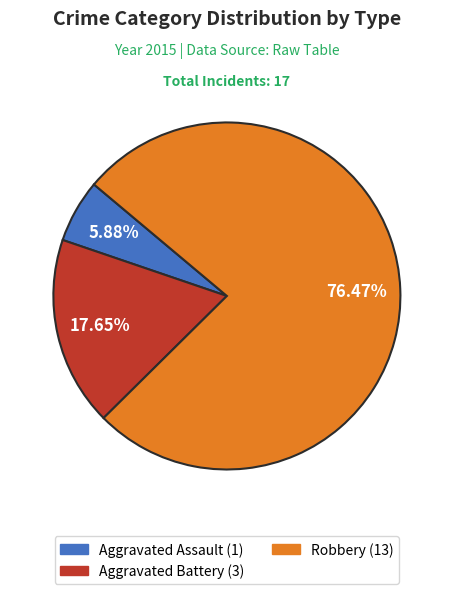

The Aggravated Battery slice represents 31% of the pie. True or false?

False